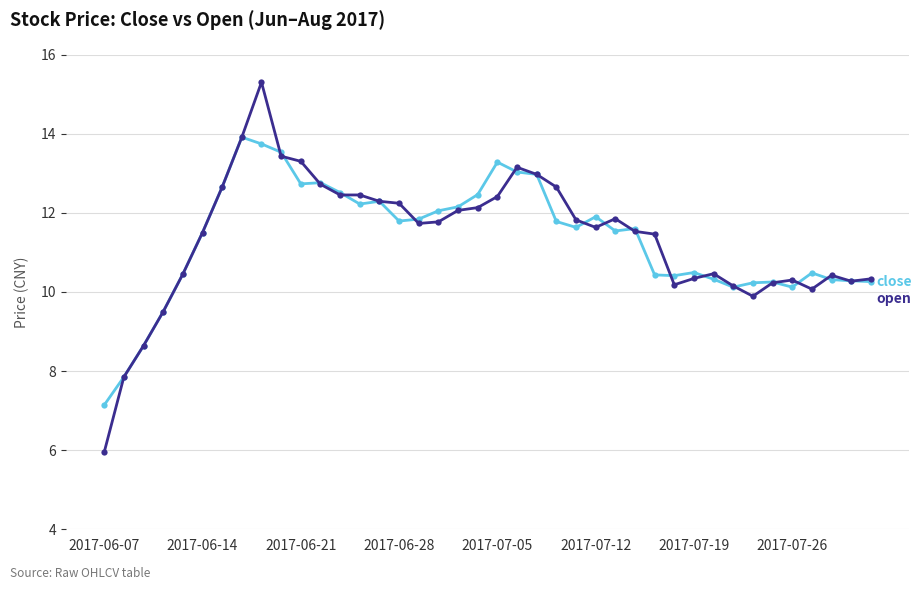

How many series are shown in this chart?

2